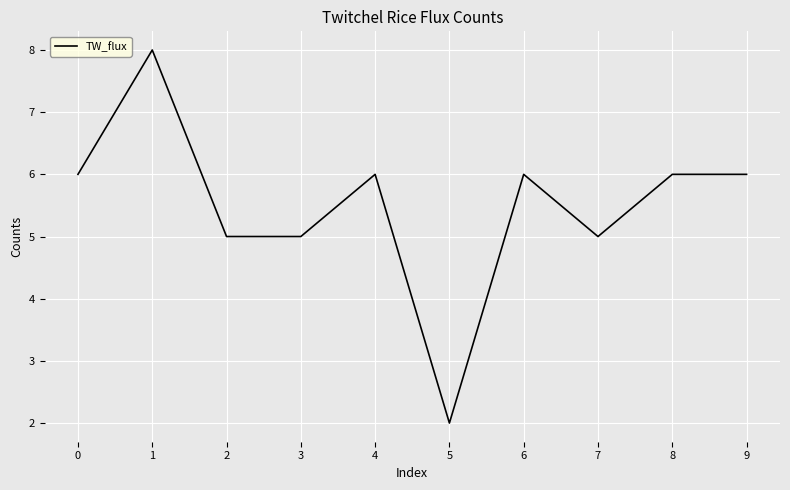

How many distinct data groups are displayed?

1